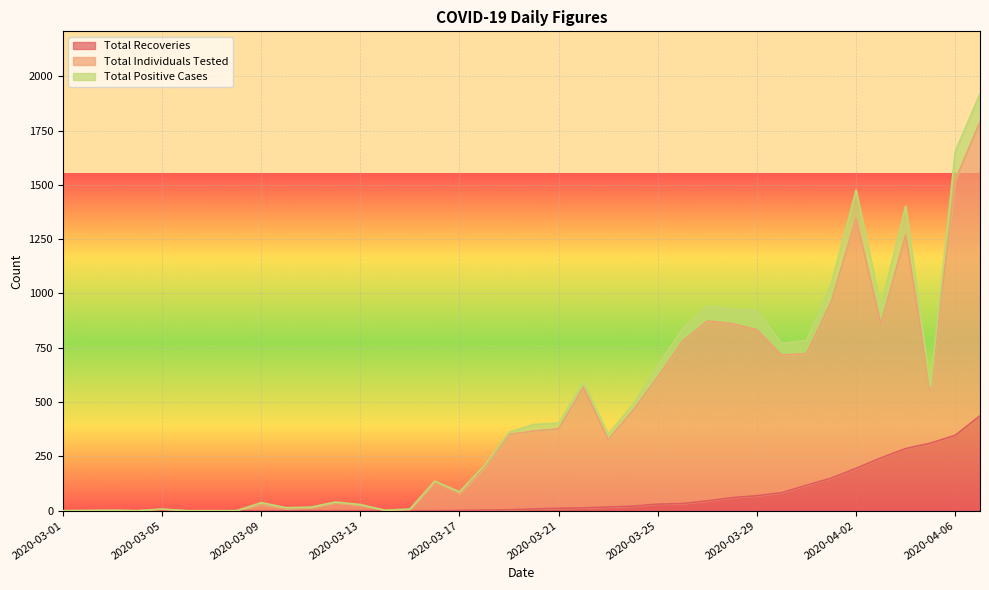

At which label does Total Individuals Tested reach its minimum?

2020-03-01